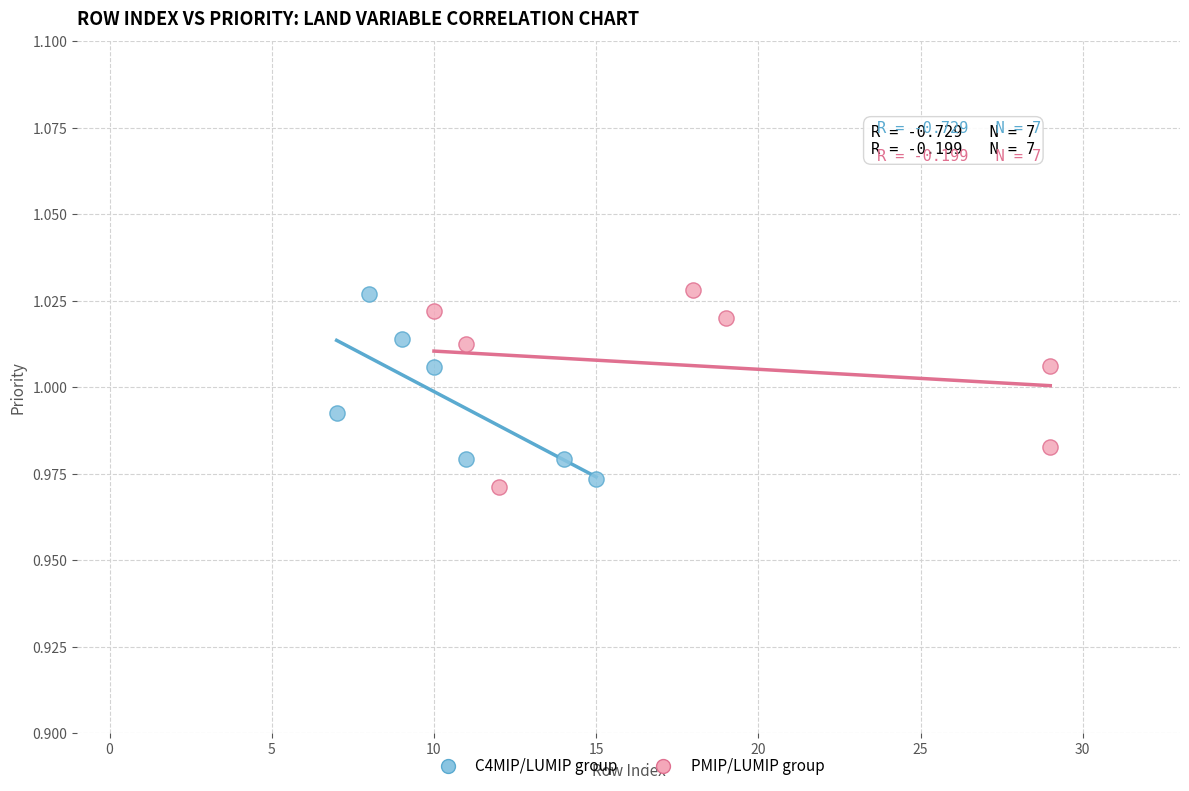

Which series has the widest spread of Y values?

PMIP/LUMIP group